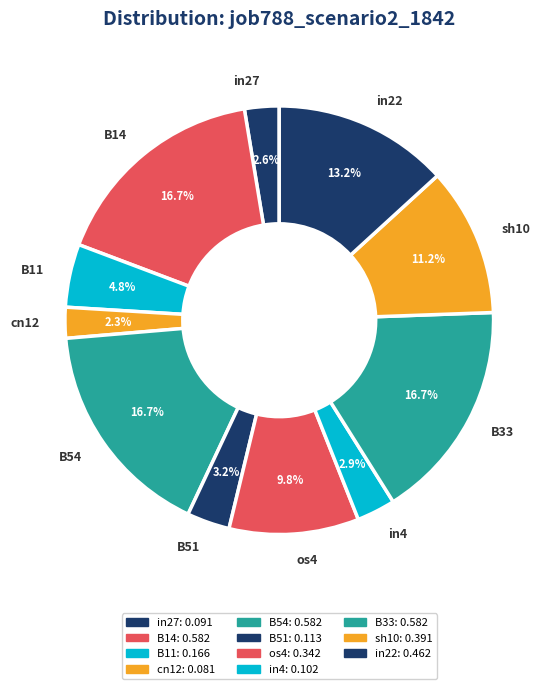

To the nearest percent, what percentage of the pie is sh10?

11%